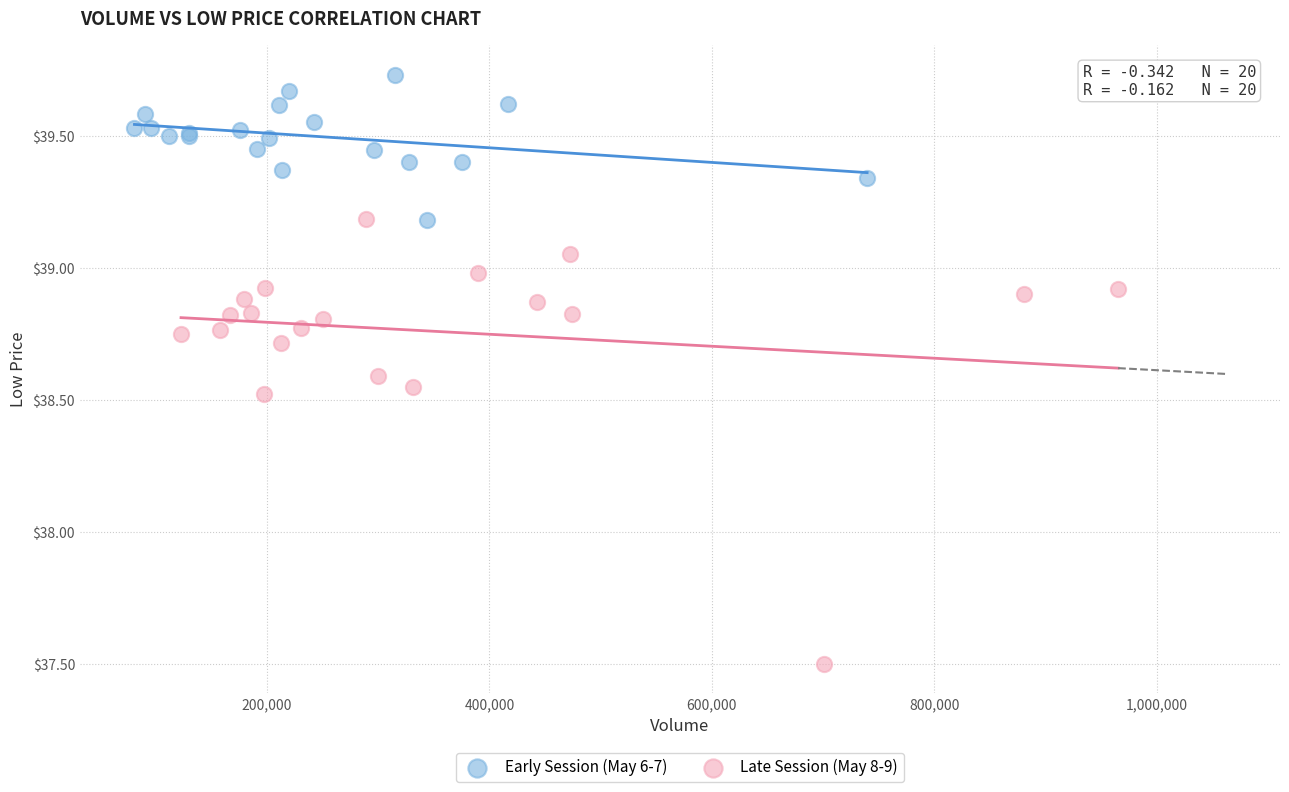

Which series reaches the minimum Y coordinate?

Late Session (May 8-9)